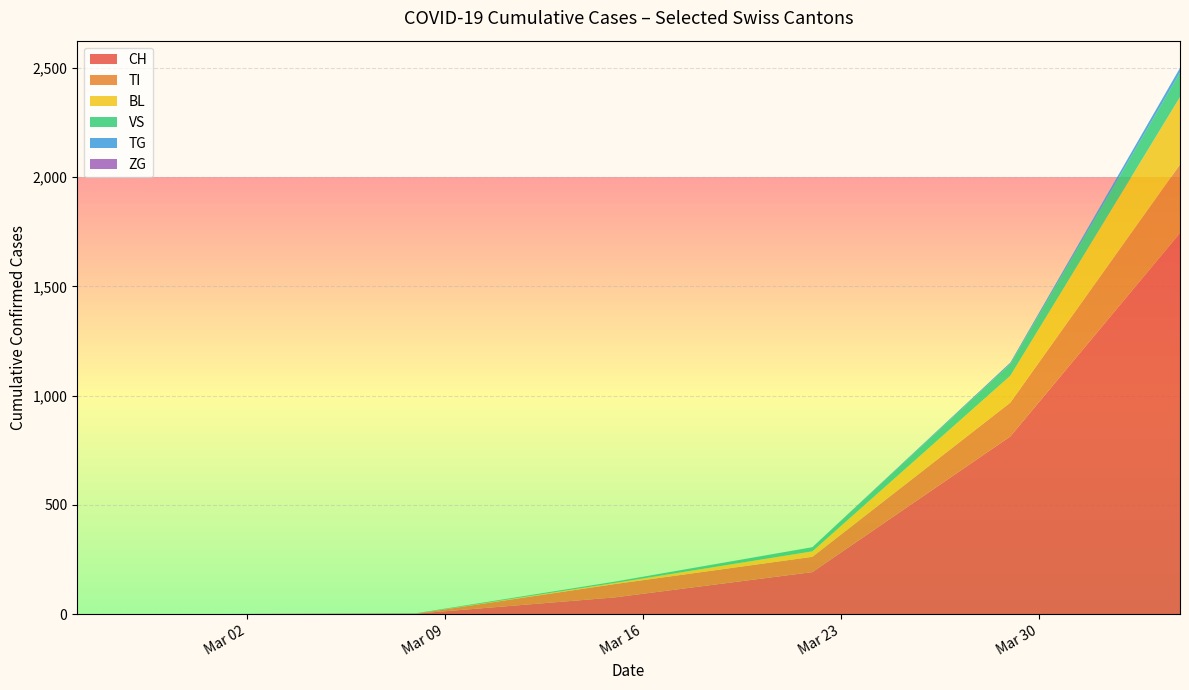

What is the highest value of the CH series?

1744